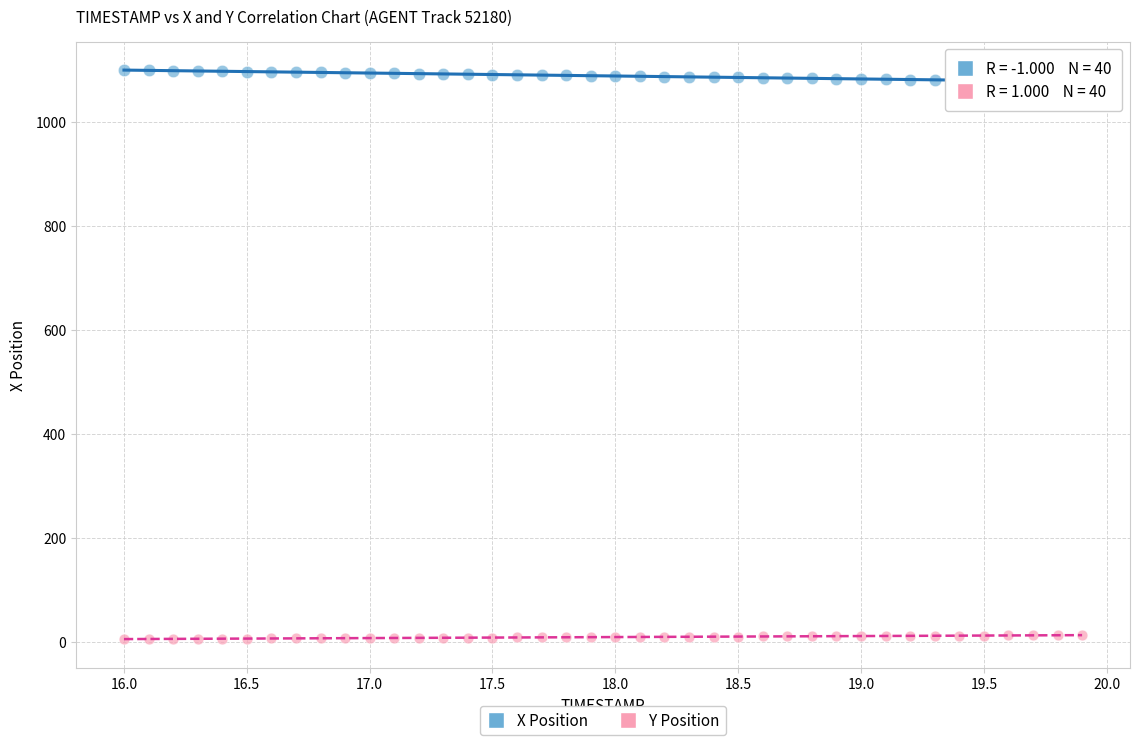

What are all the series names shown in the legend?

X Position, Y Position